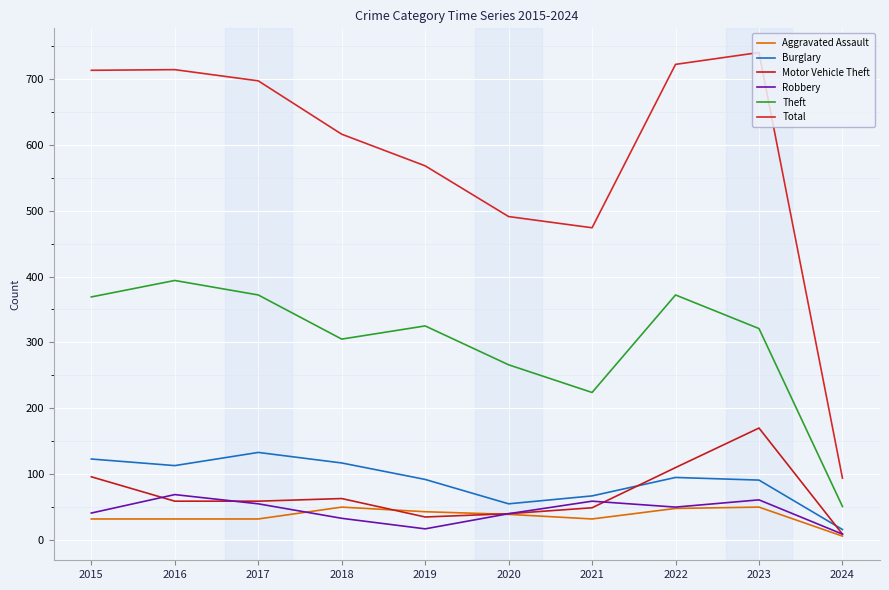

What is the spread (max minus min) of values at 2019?

551